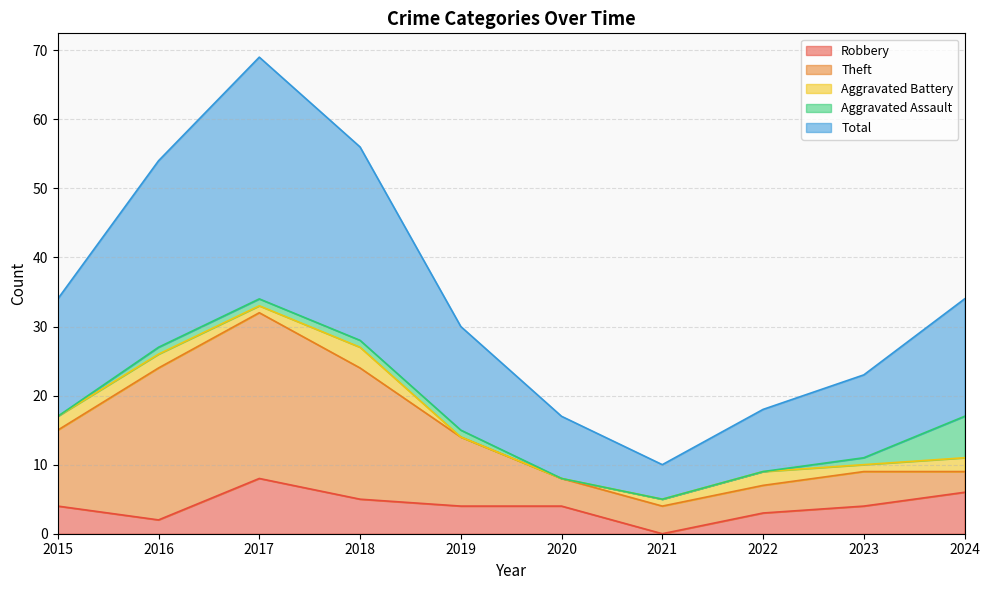

Where does the Aggravated Battery series first go above 2?

2018